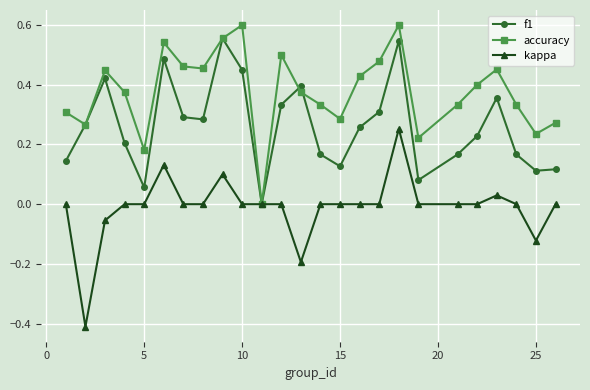

What are all the series names shown in the legend?

f1, accuracy, kappa